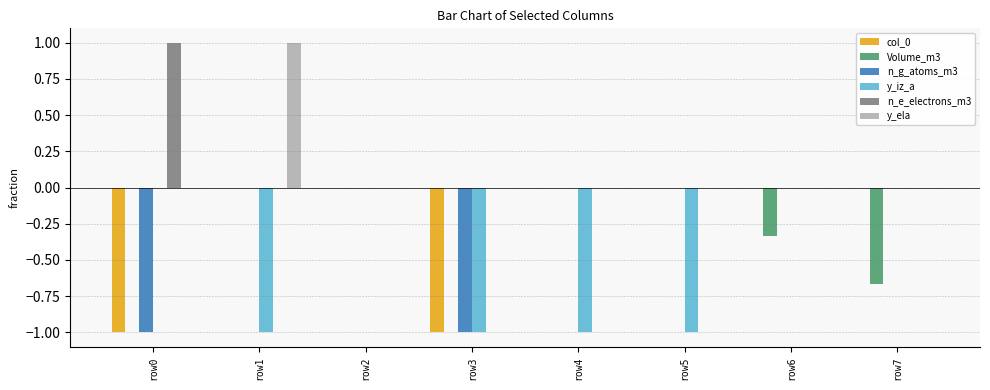

What is the sum of all Volume_m3 values?

-1.0